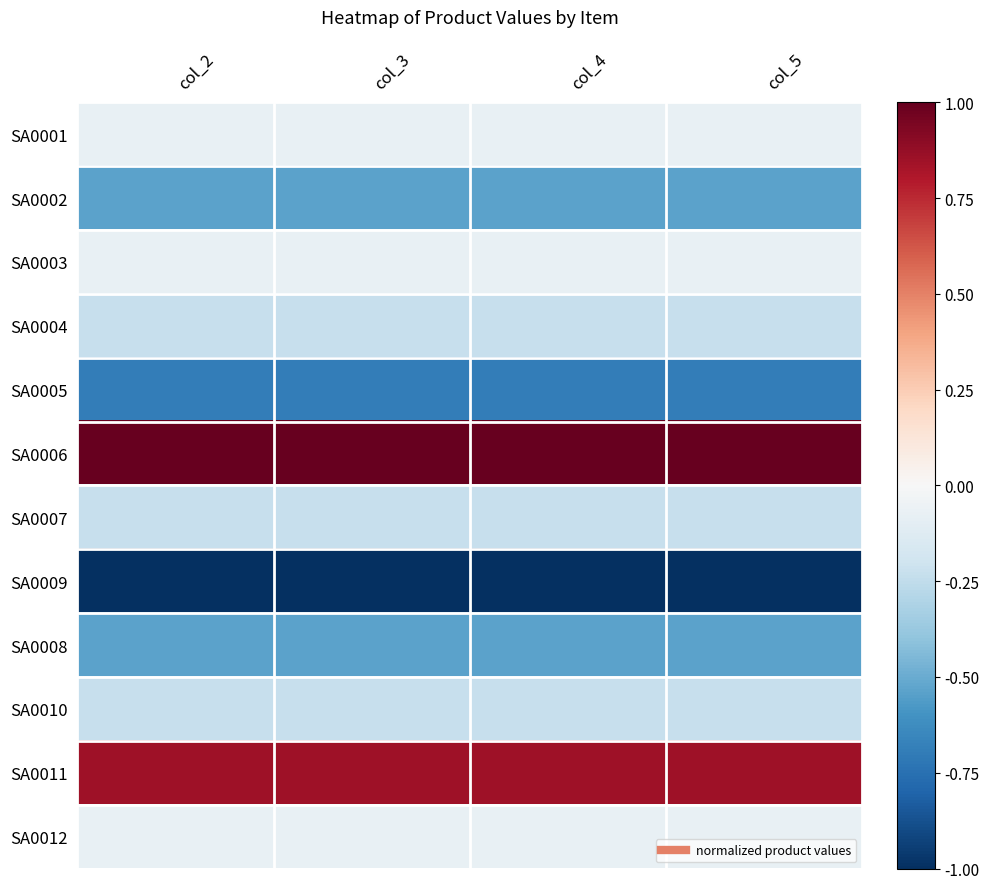

At which category is the sum across all series the highest?

col_2